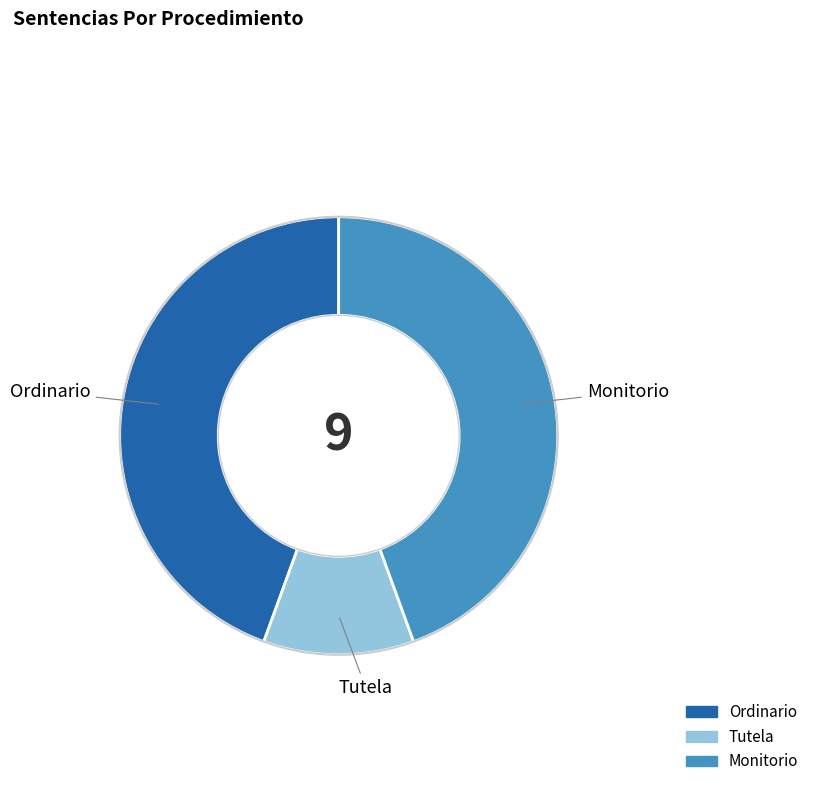

Combined, do Tutela and Monitorio account for over 50%?

Yes